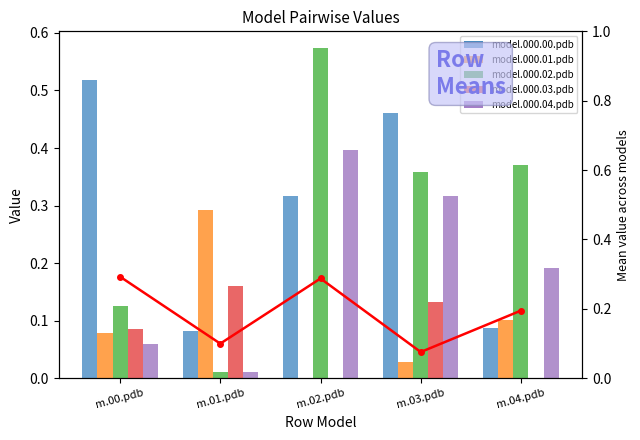

True or false: model.000.00.pdb has a value of 0.0 at m.04.pdb.

False